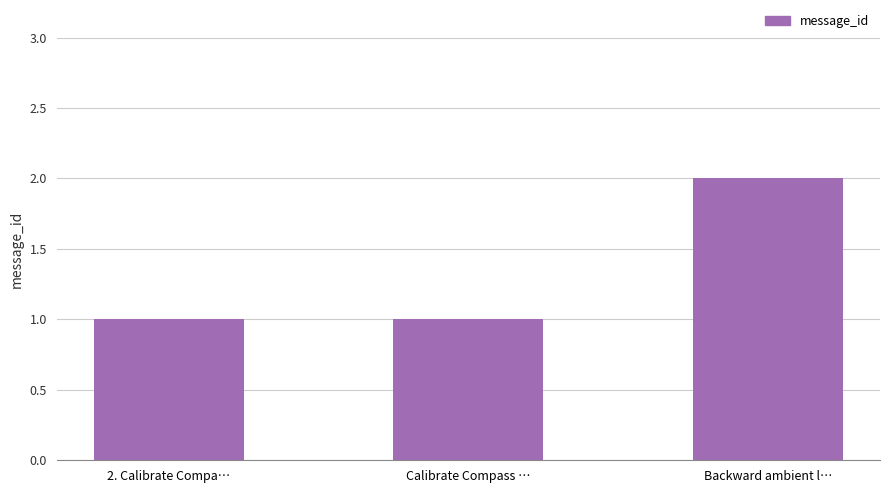

What is the value of the 3rd bar from the left?

2